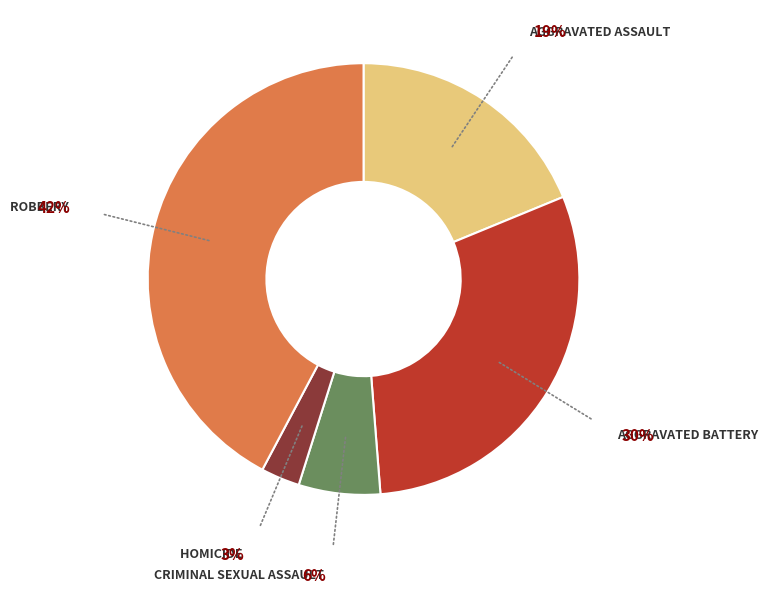

Does any single category account for the majority?

No